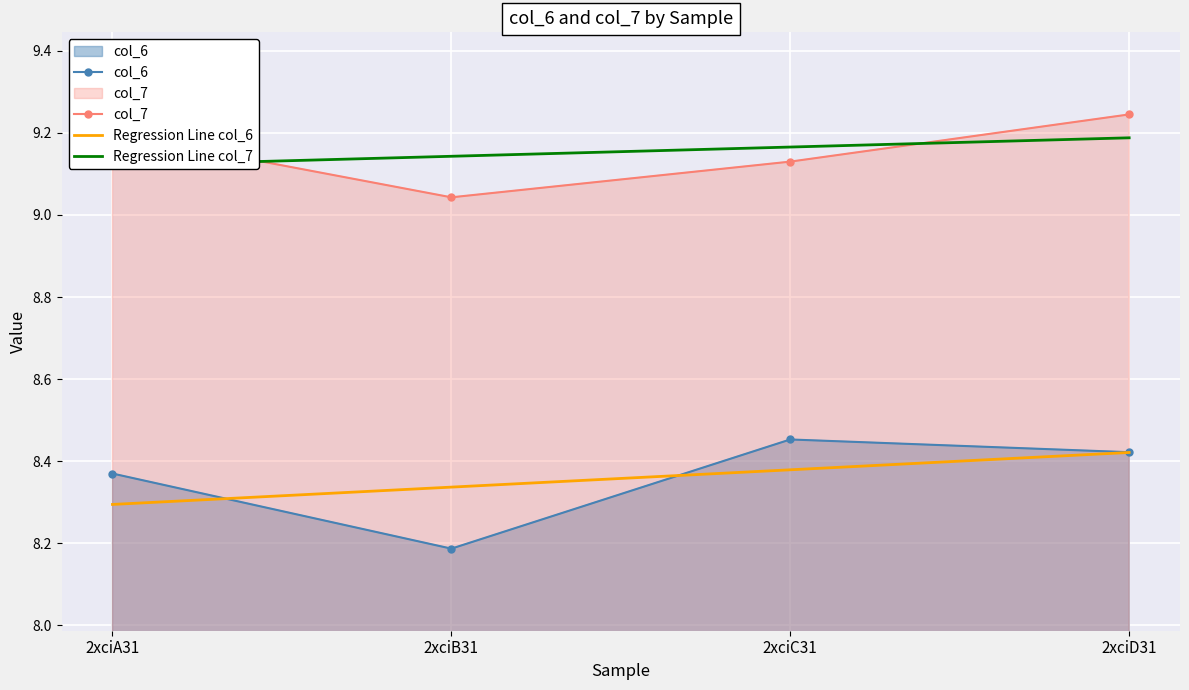

At which label is Regression Line col_6 closest to 8?

2xciA31